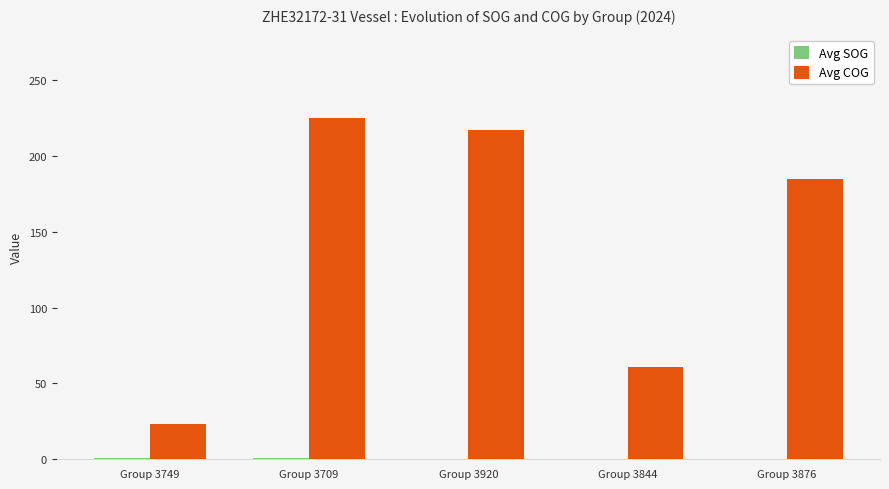

Which series changed the most between Group 3749 and Group 3844?

Avg COG